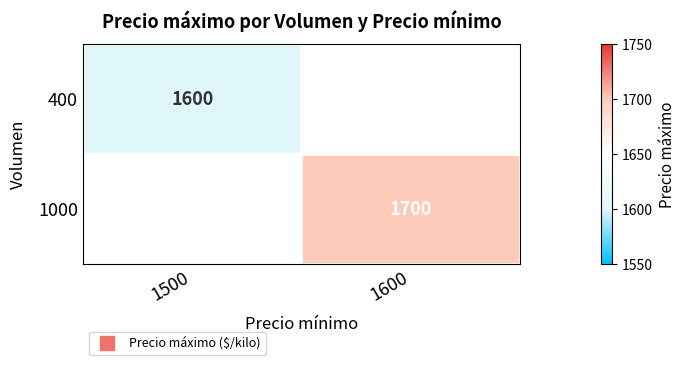

Is the value of 400 at 1500 greater than the value of 1000 at 1500?

No